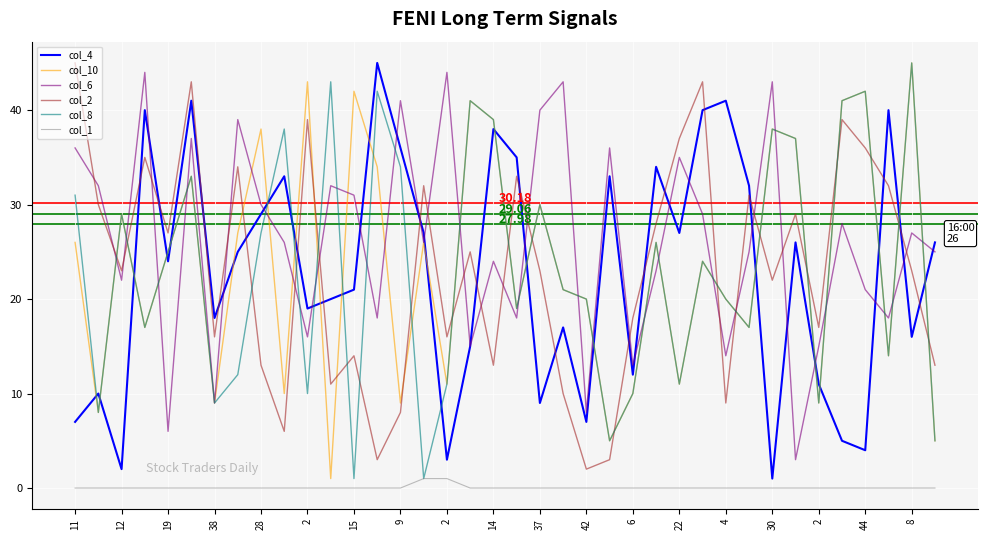

Which series has the largest total across all categories?

col_6